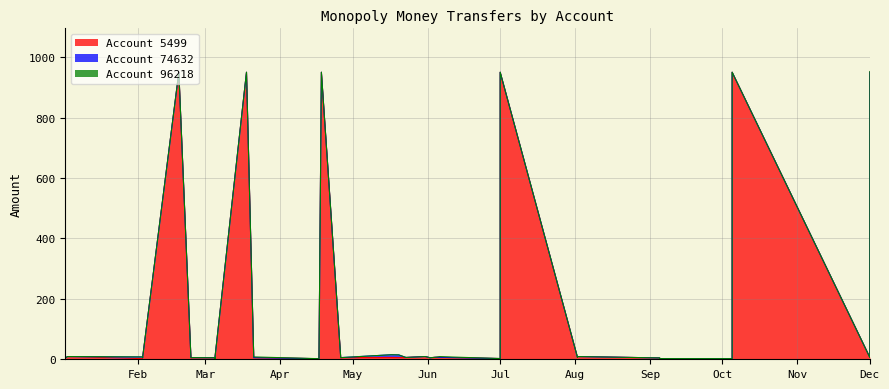

List the labels in order of Account 74632 value, smallest first.

0, 1, 2, 3, 5, 6, 7, 8, 9, 10, 11, 12, 13, 14, 15, 16, 17, 21, 22, 23, 24, 25, 26, 27, 28, 29, 30, 31, 32, 33, 34, 35, 36, 37, 38, 4, 18, 19, 20